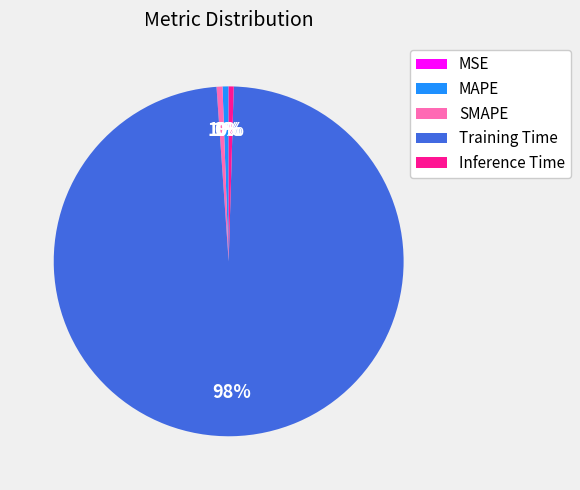

Is the sum of MAPE and Inference Time greater than half?

No